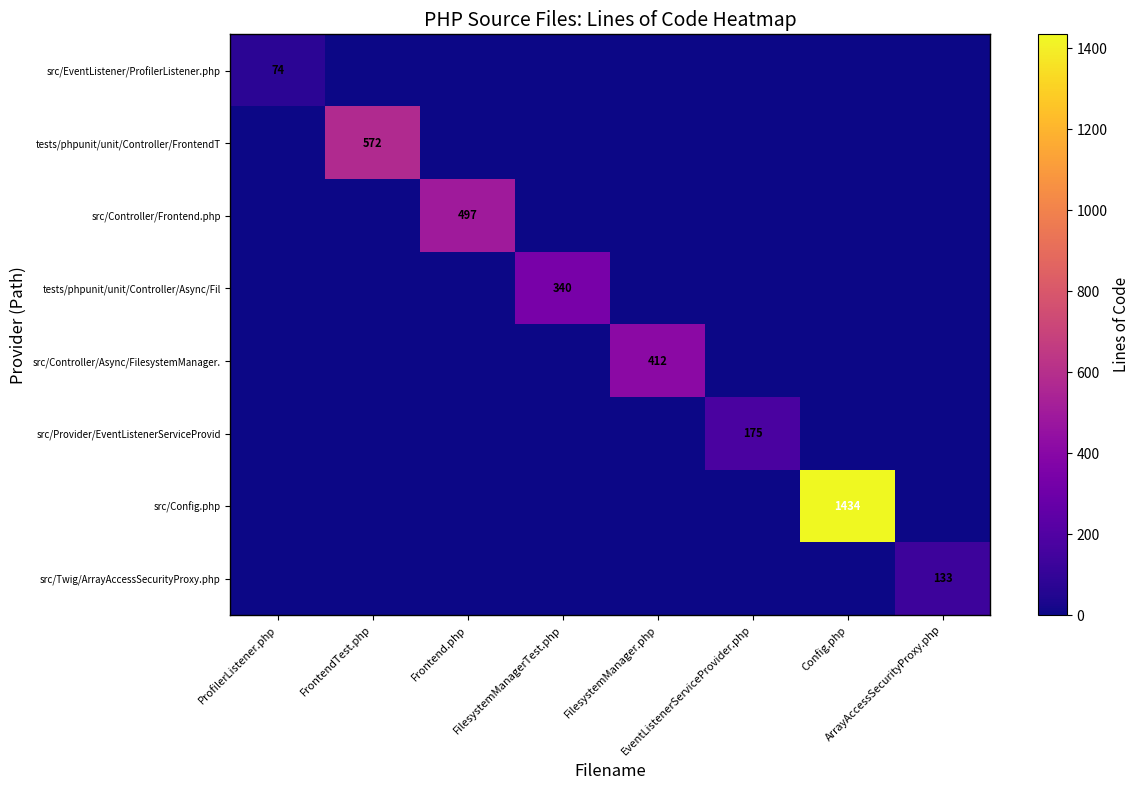

Which category has the lowest value in the src/Provider/EventListenerServiceProvid series?

ProfilerListener.php